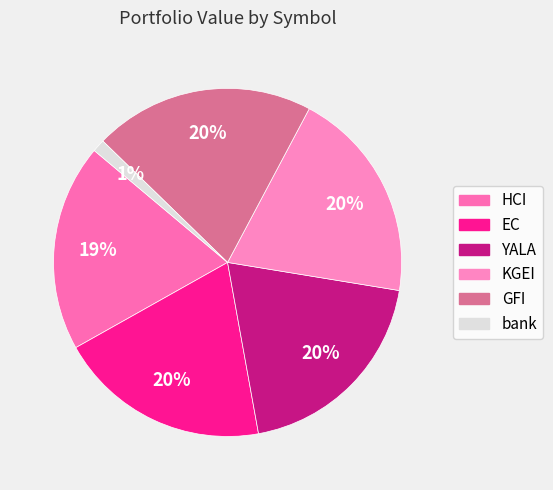

How many segments does this pie chart have?

6